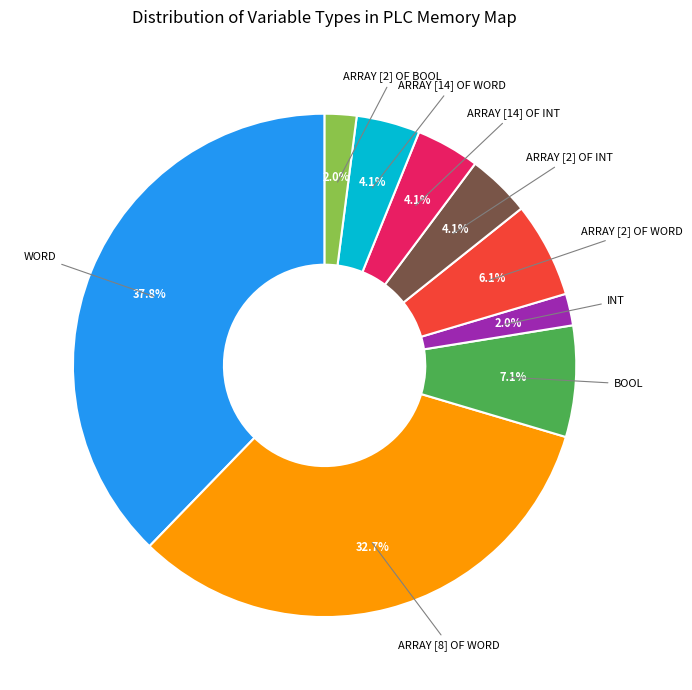

Does any single category account for the majority?

No